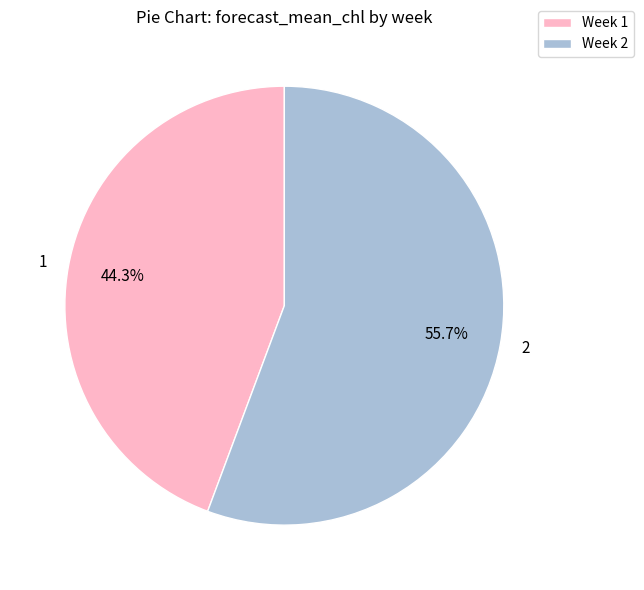

To the nearest percent, what is the difference between the 2 and 1 slice percentages?

11%